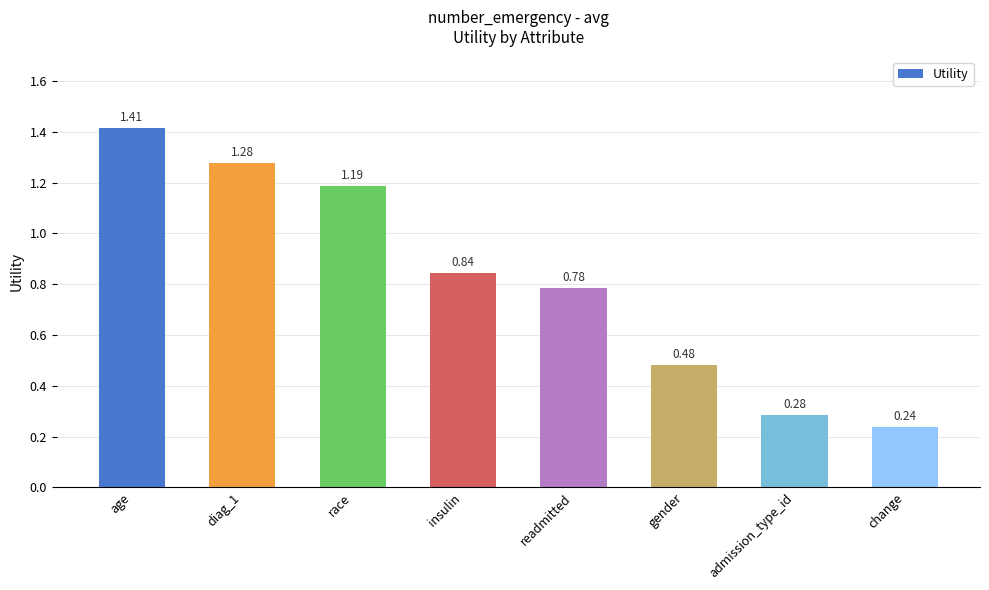

Which label corresponds to the largest value in the chart?

age